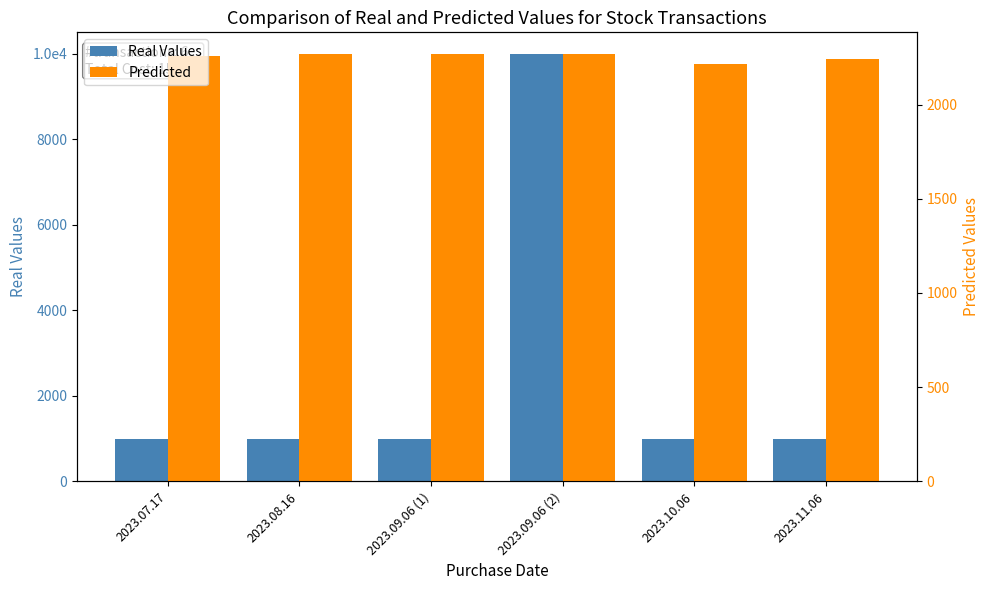

What is the spread (max minus min) of values at 2023.08.16?

1267.1